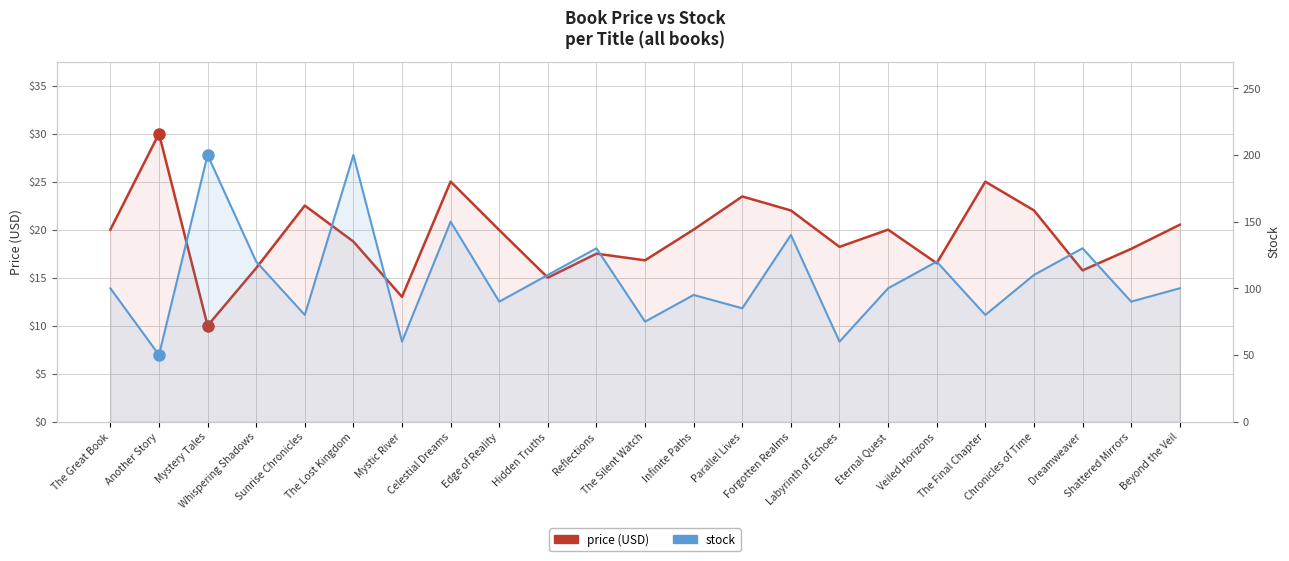

How many interior local peaks does the price (USD) series have?

7